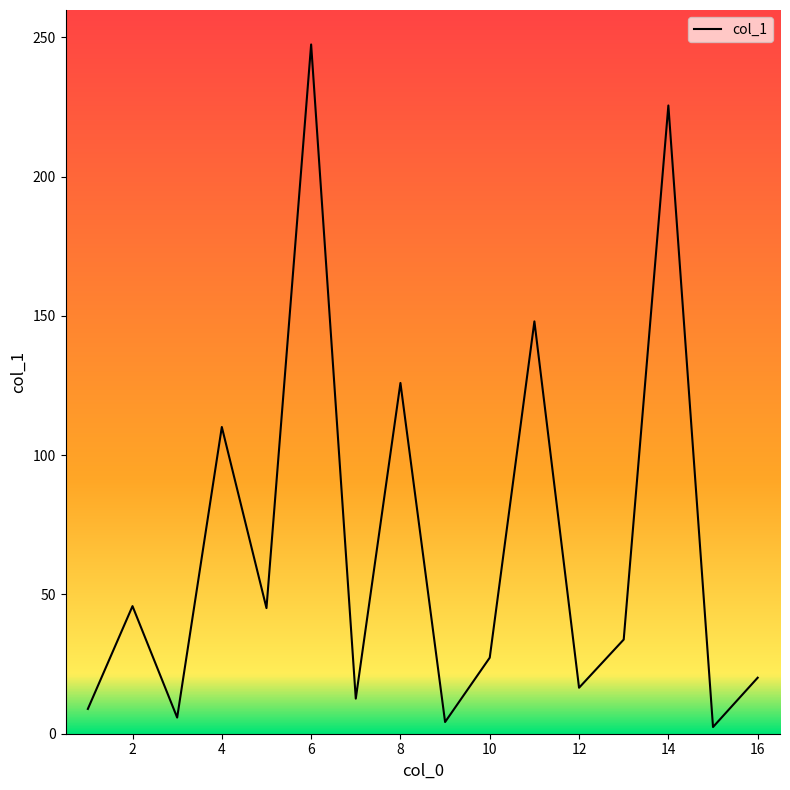

What is the difference between the maximum and minimum values?

245.0